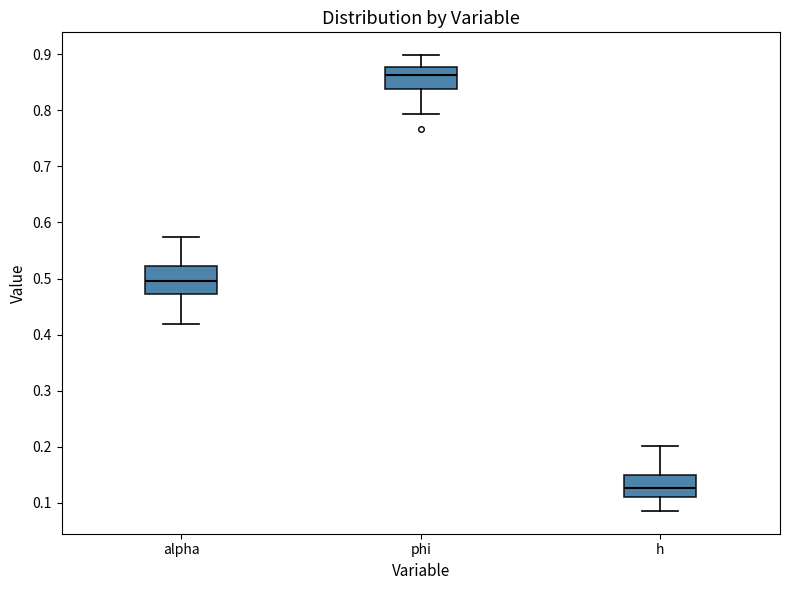

Where is the upper edge of the box for h on the y-axis? The values are not printed on the chart, so give them approximately, as read against the axis.

0.15